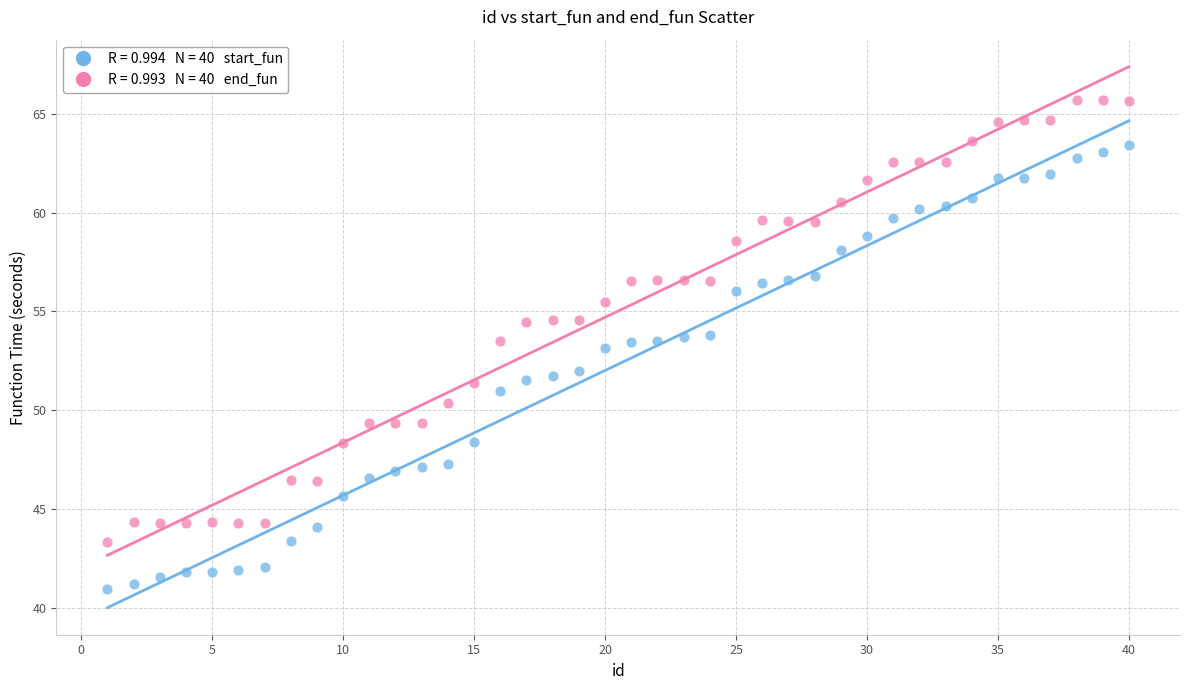

Across all data points, what is the range of Y values (max minus min)?

24.7